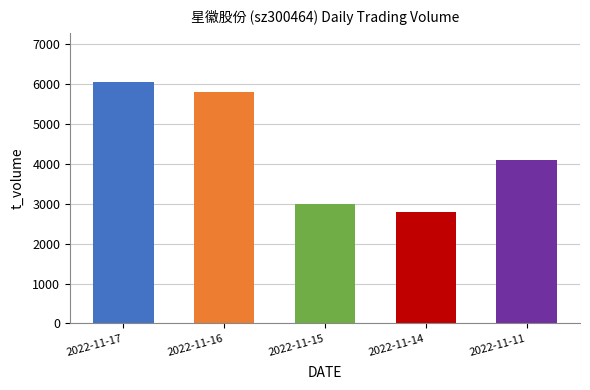

Are the bars grouped side by side (vs. stacked)?

No